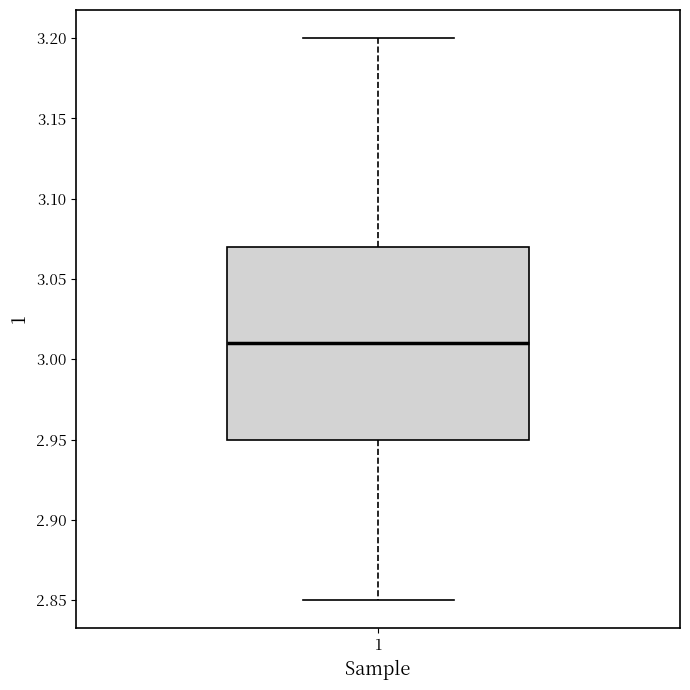

Read this box plot against the y-axis: the position of the median line, the range covered by the box, and the ends of both whiskers. The values are not printed on the chart, so give them approximately, as read against the axis.

median 3.01, box 2.95 to 3.07, whiskers 2.85 to 3.20